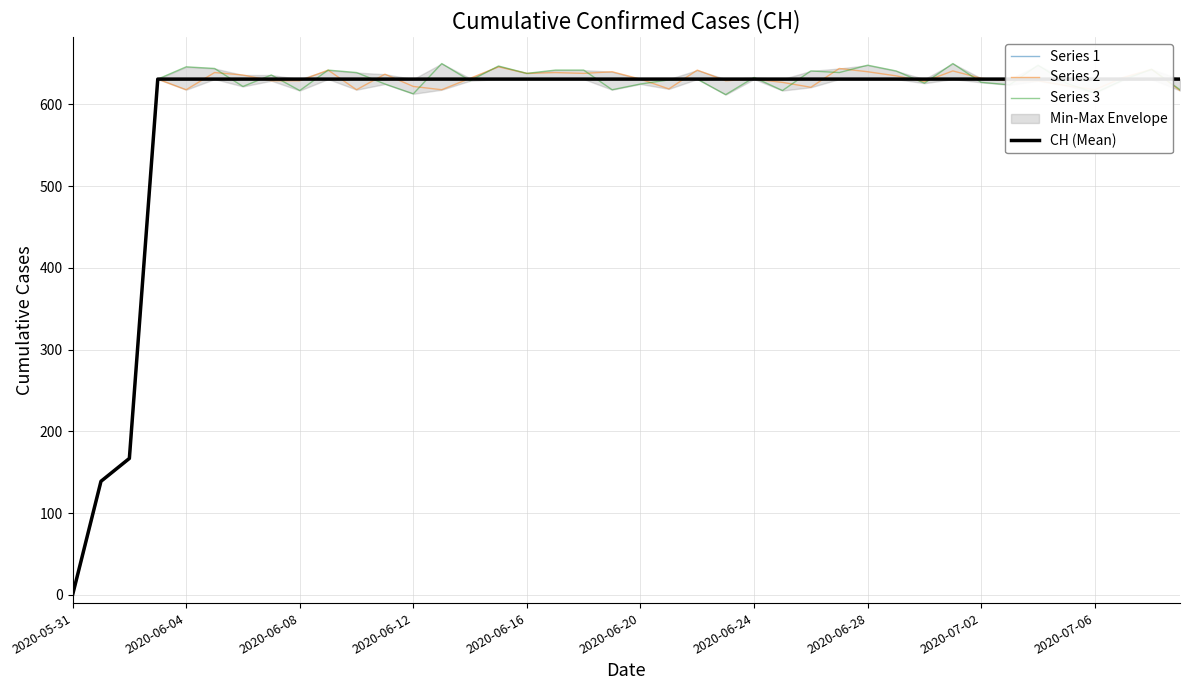

True or false: Series 2 has a value of 206 at 2020-06-24.

False